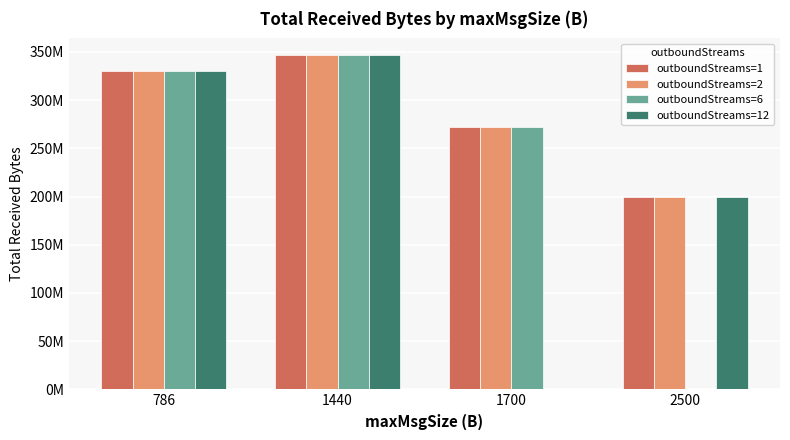

What is the spread (max minus min) of values at 786?

98250.0